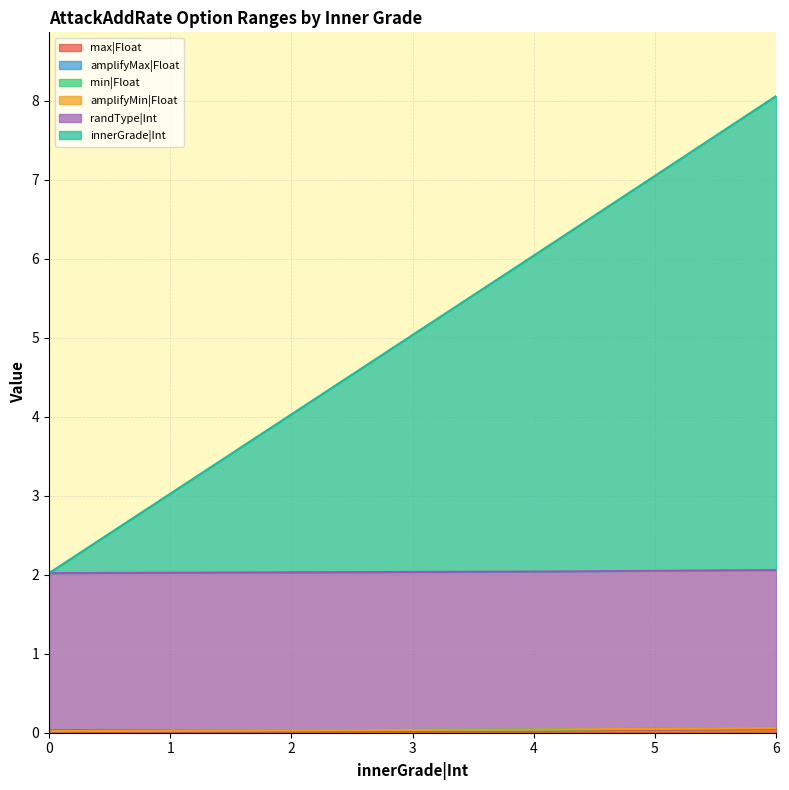

Is the value of amplifyMax|Float at 1 greater than the value of randType|Int at 3?

No